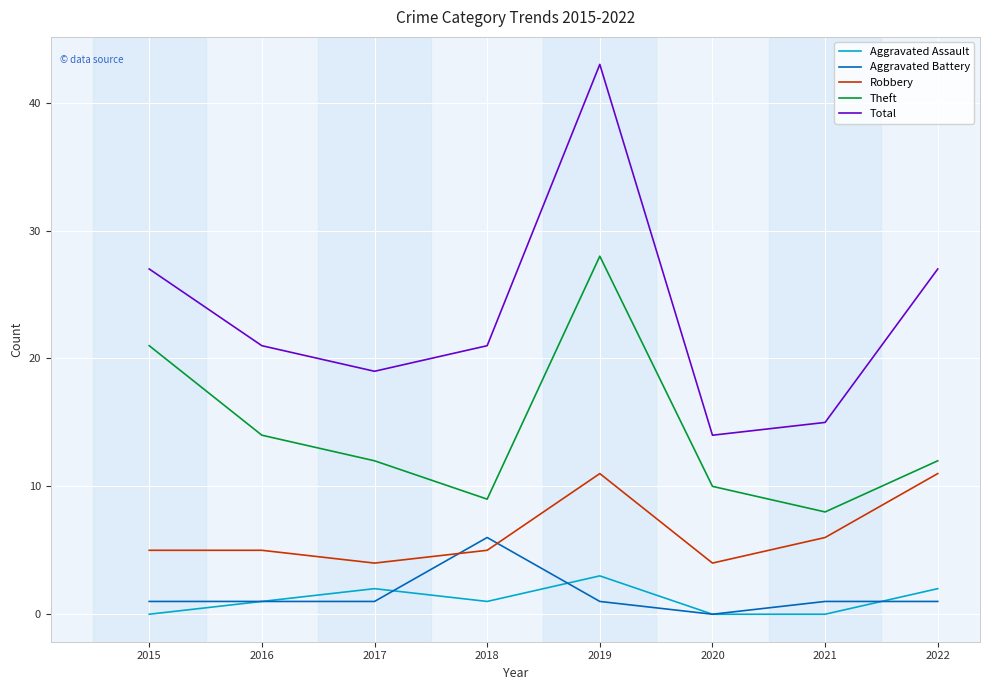

Rank the series at 2022 from highest to lowest value.

Total, Theft, Robbery, Aggravated Assault, Aggravated Battery